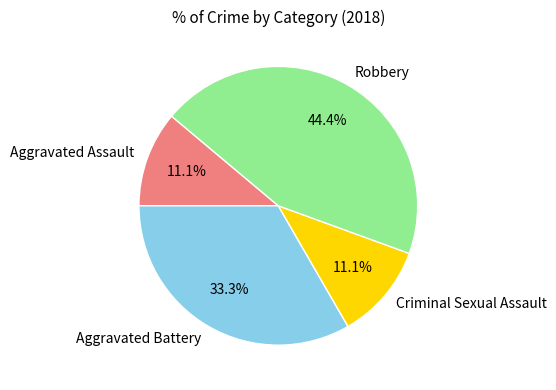

The Aggravated Battery slice represents 46% of the pie. True or false?

False